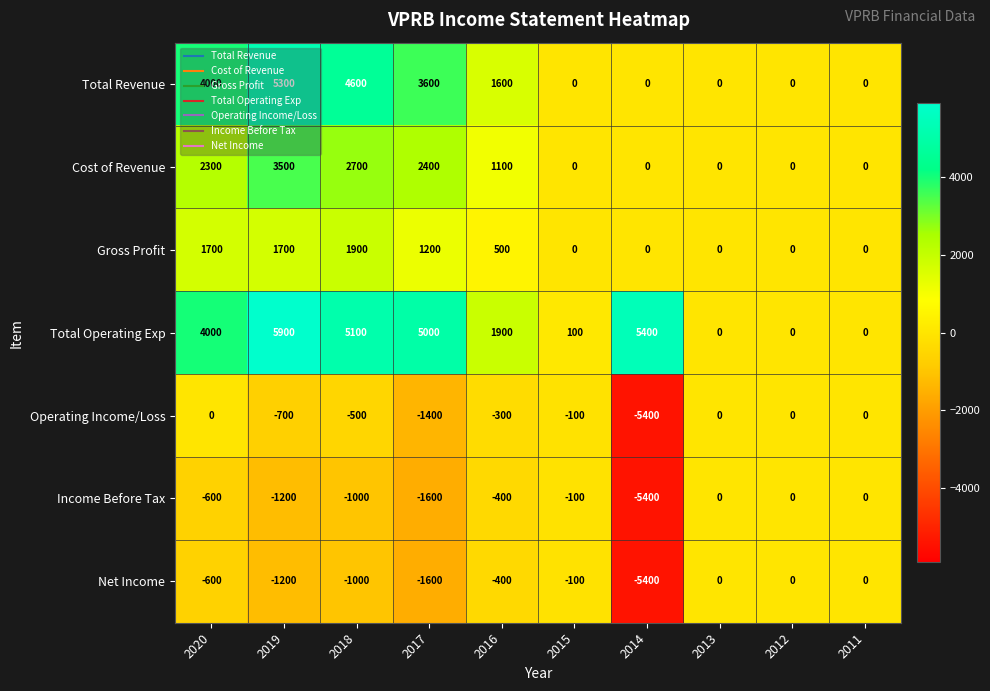

What is the difference between the maximum and minimum values in the Total Operating Exp series?

5900